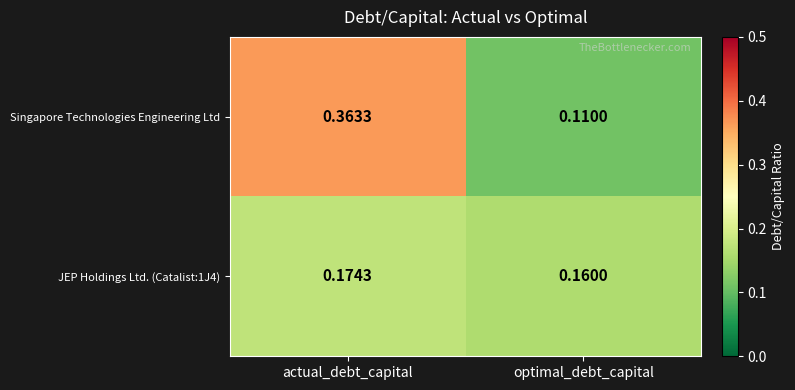

Which series has the largest total across all categories?

Singapore Technologies Engineering Ltd